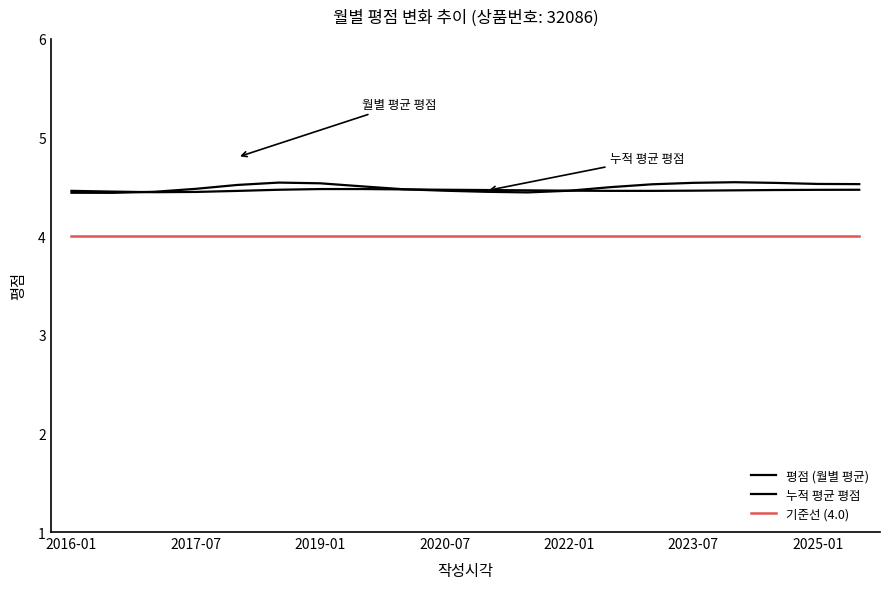

Does the chart display data point markers on the line(s)?

No